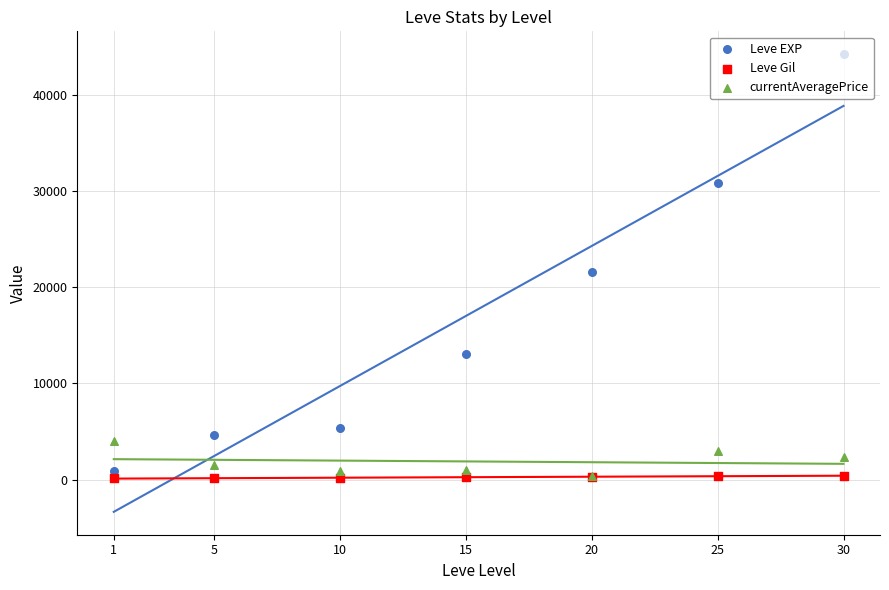

What is the total value across all series at 15?

14272.0